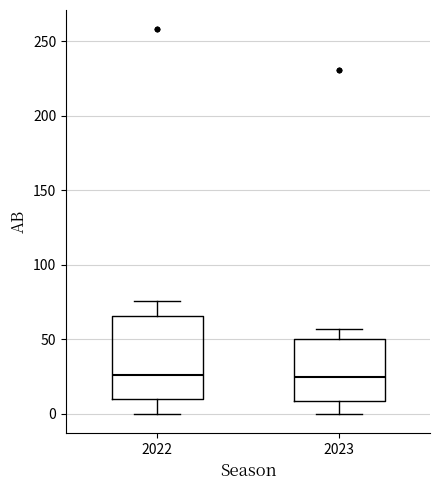

Where is the upper edge of the box at x = 2022 on the y-axis? The values are not printed on the chart, so give them approximately, as read against the axis.

65